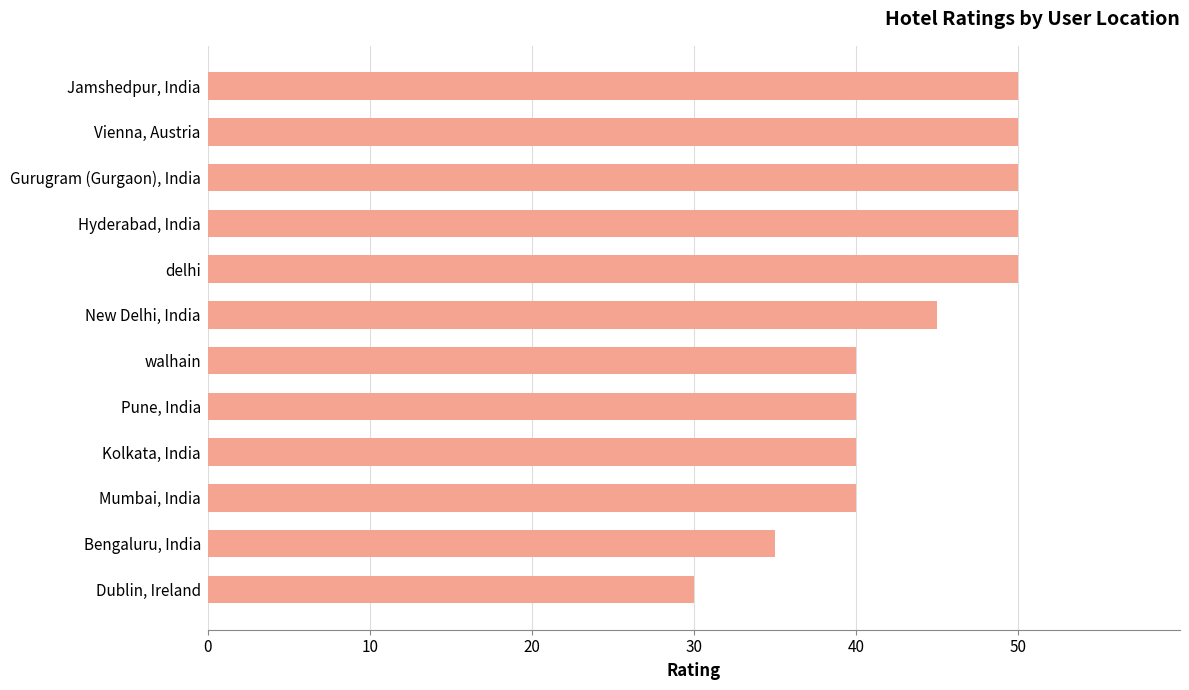

What is the minimum value shown in the chart?

30